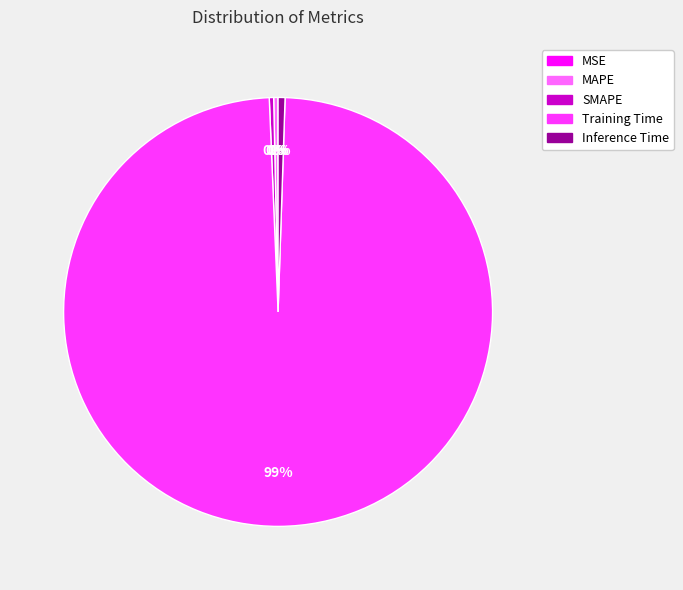

Which category accounts for the majority?

Training Time